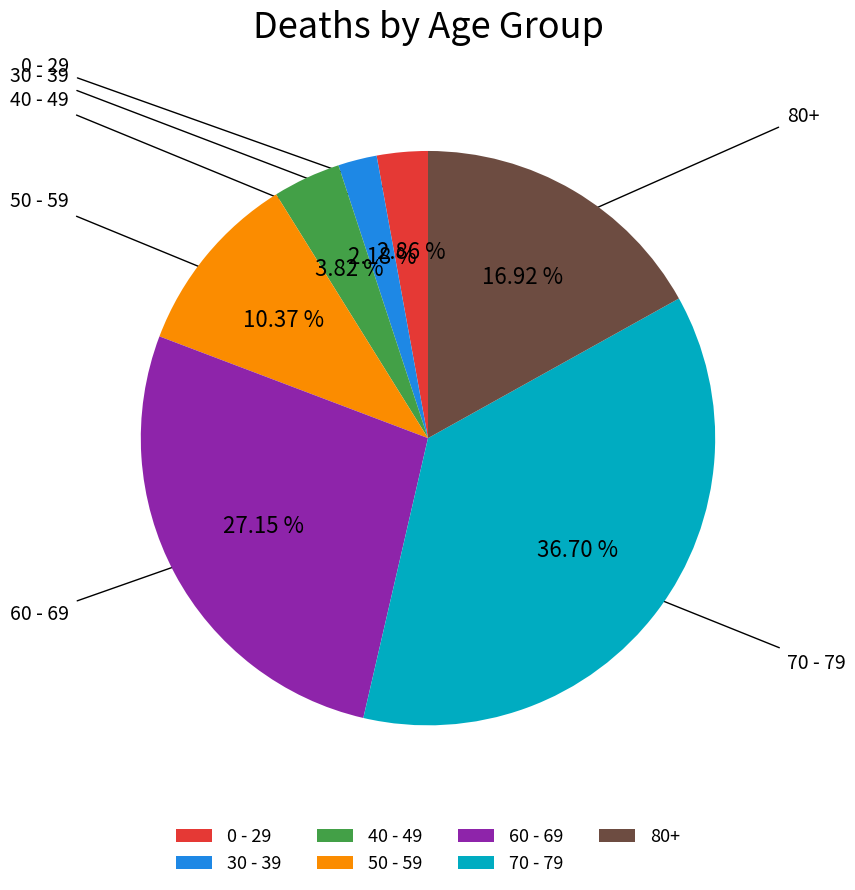

Is the sum of 50 - 59 and 30 - 39 greater than half?

No